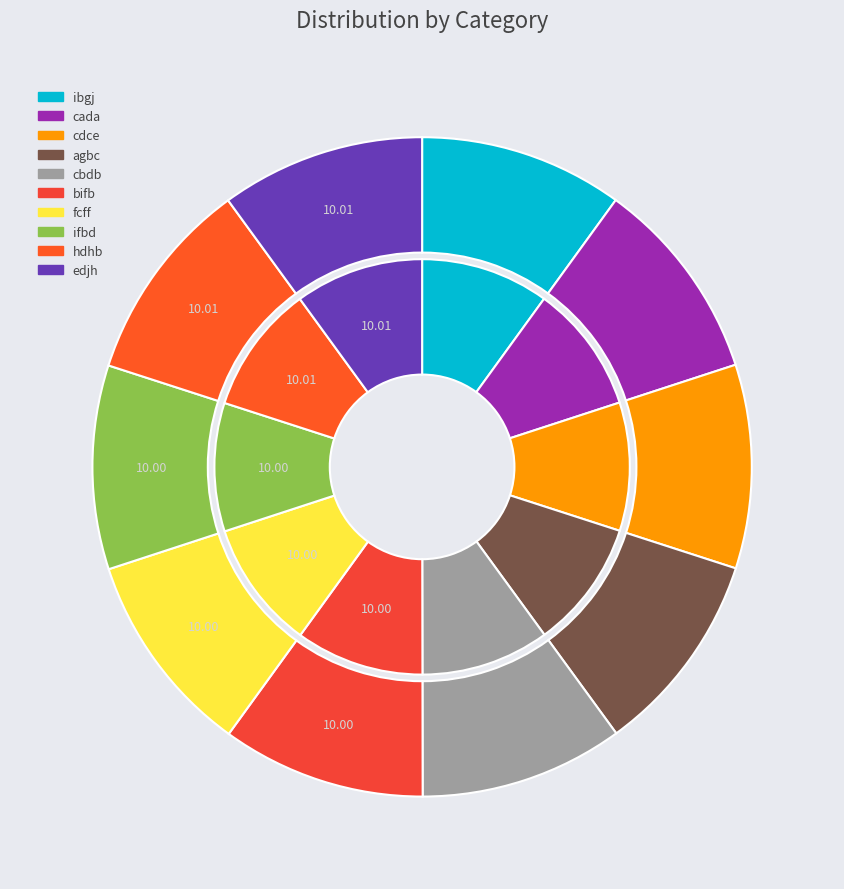

How many slices are in this pie chart?

10